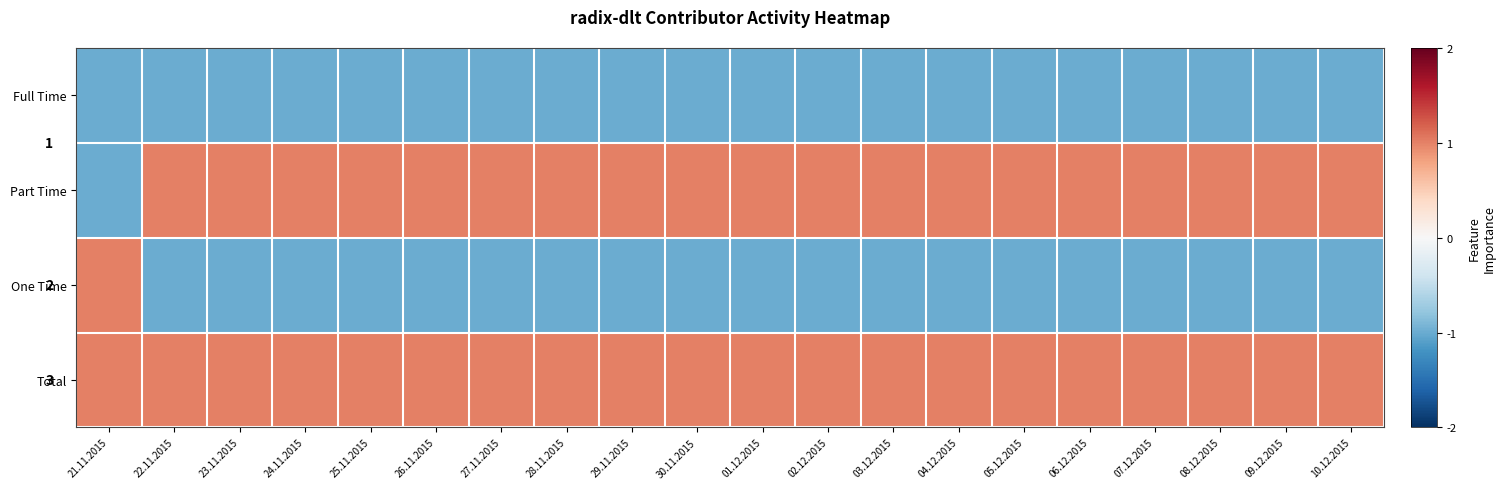

Where is Total nearest to the value 1?

21.11.2015